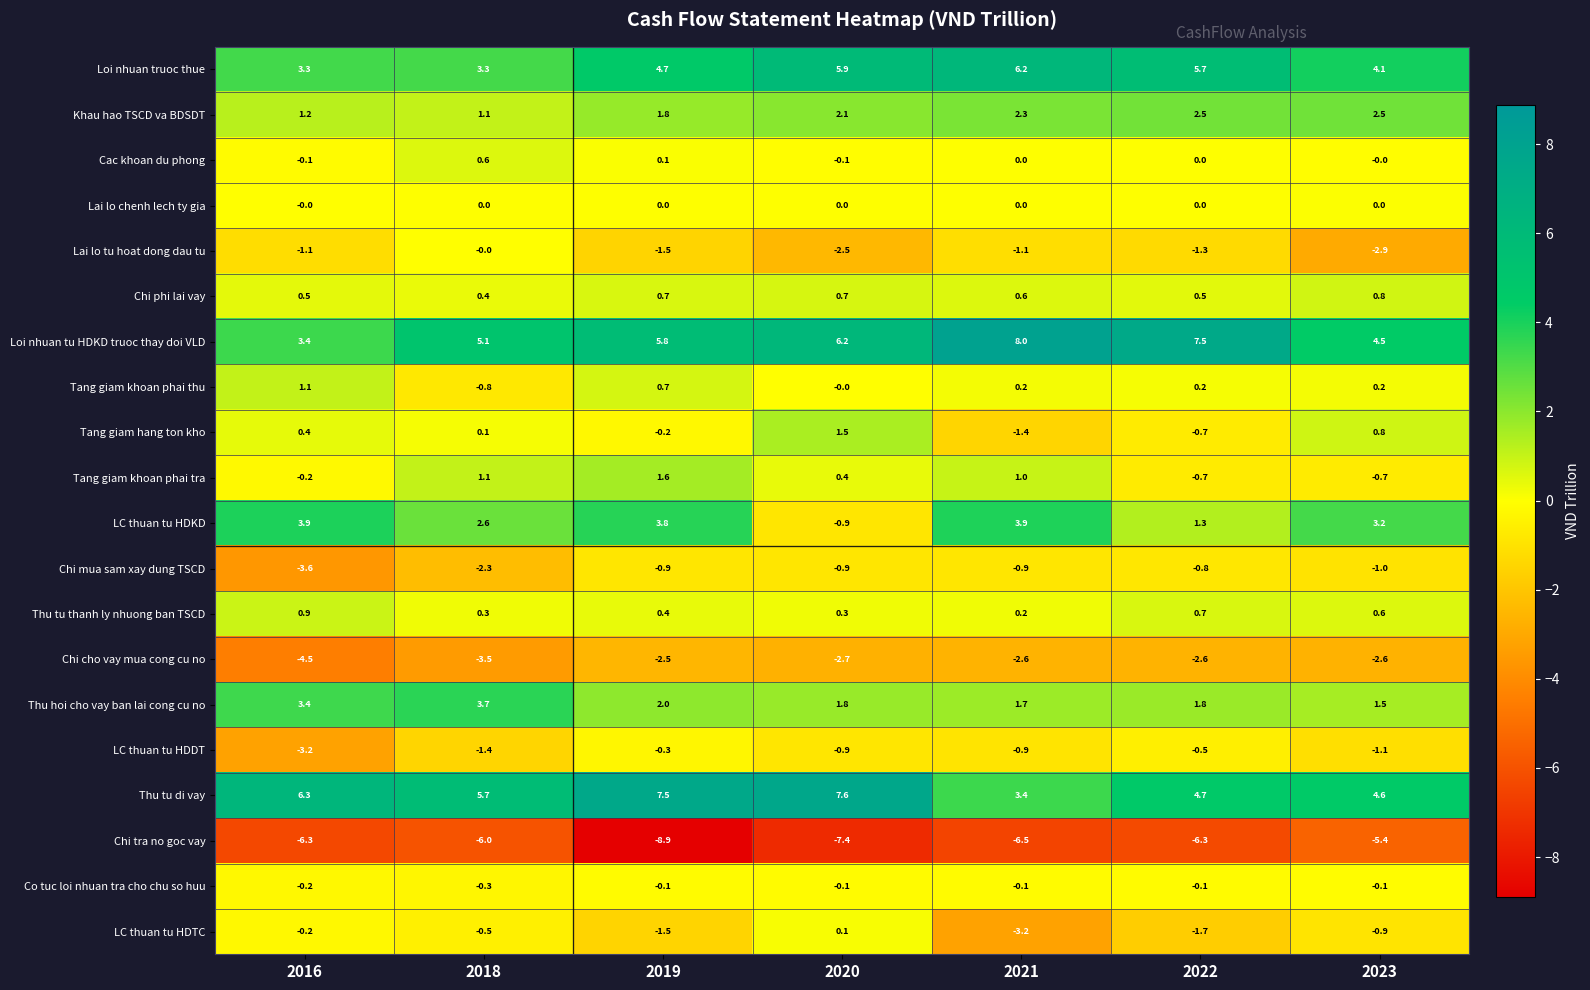

What is the maximum value for Thu tu di vay?

7.6